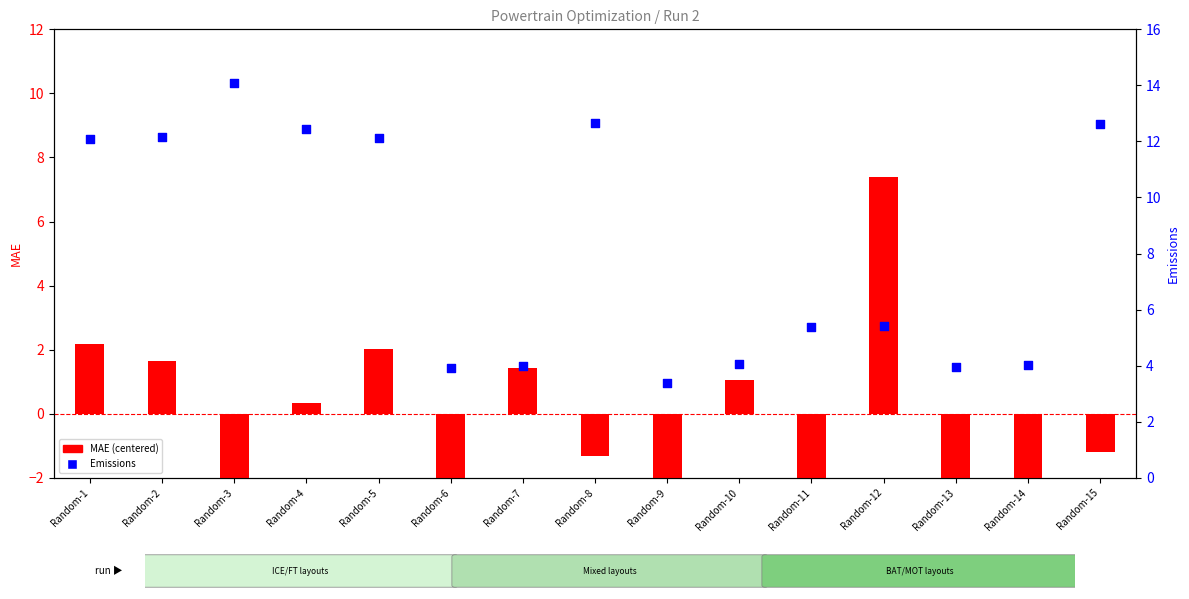

What are all the series names shown in the legend?

MAE (centered), Emissions